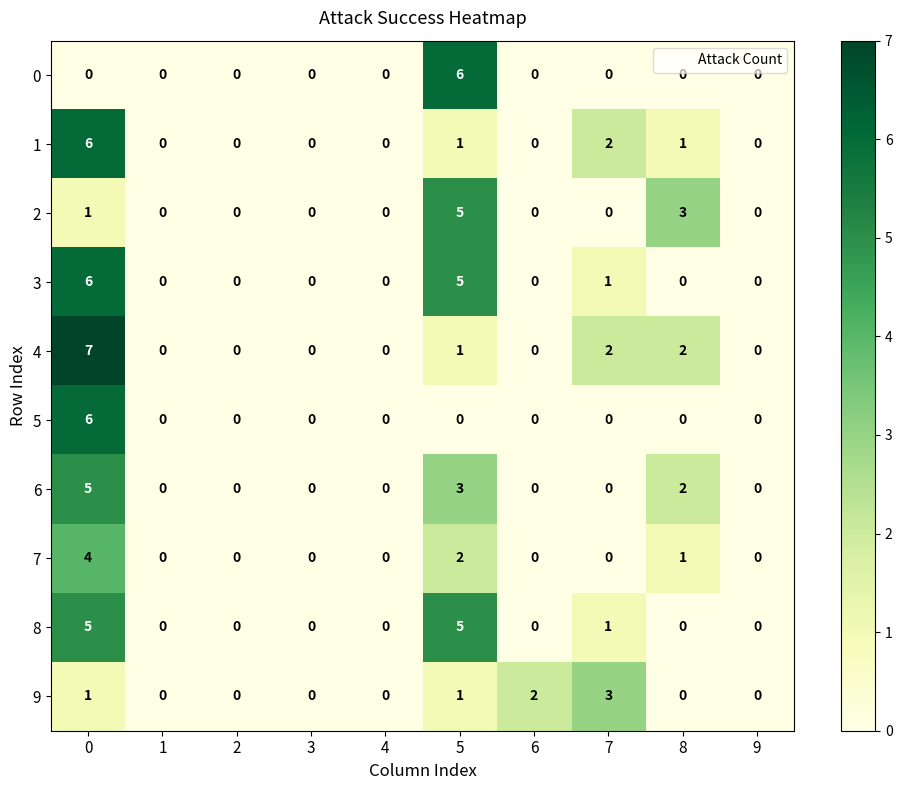

How many categories are shown in the chart?

10